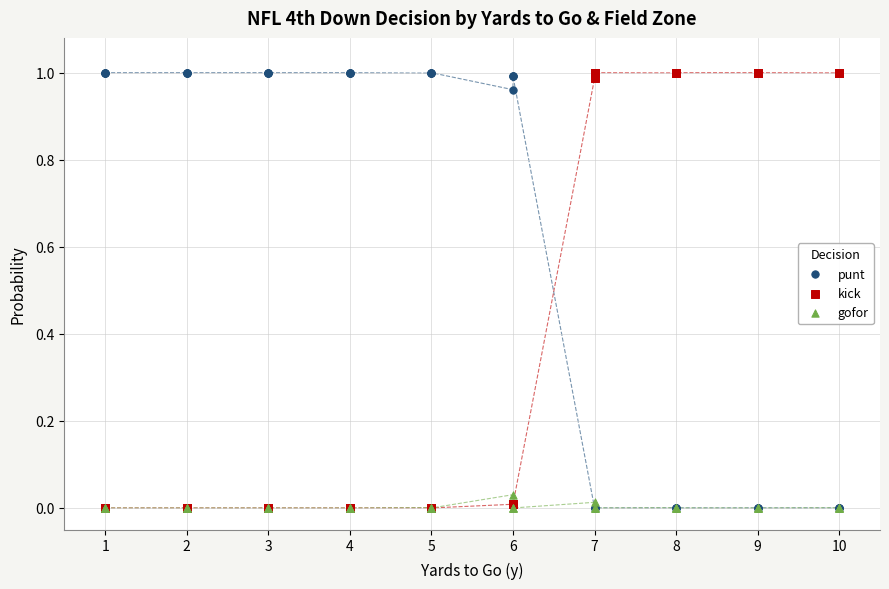

What are all the series names shown in the legend?

punt, kick, gofor